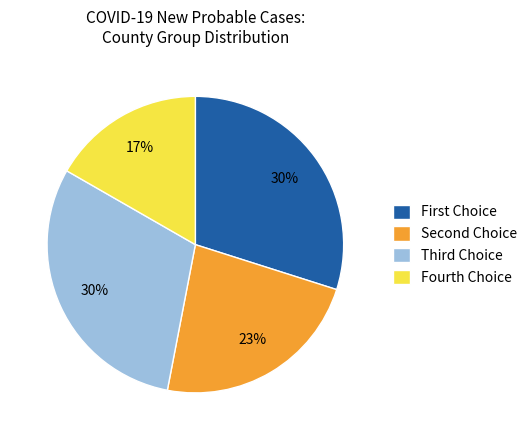

To the nearest percent, what portion does Fourth Choice represent?

17%